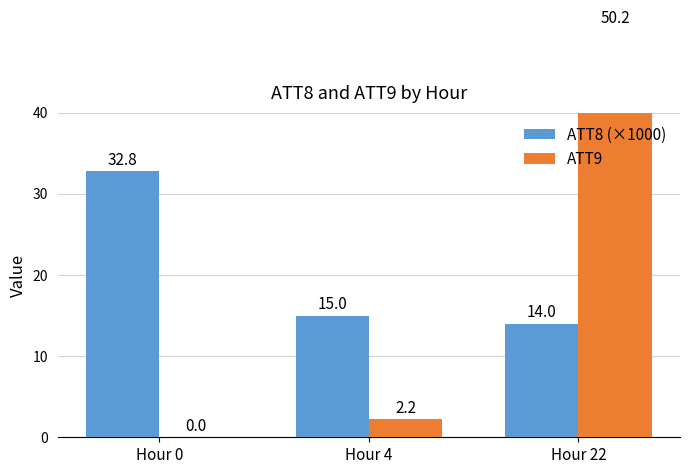

Which series has the largest total across all categories?

ATT8 (×1000)